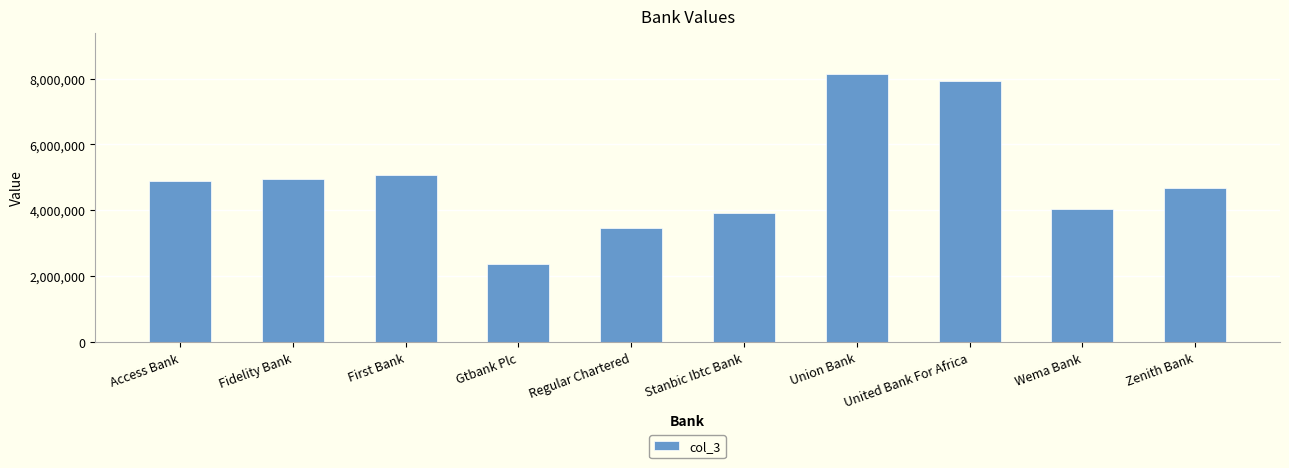

What is the smallest value displayed?

2382082